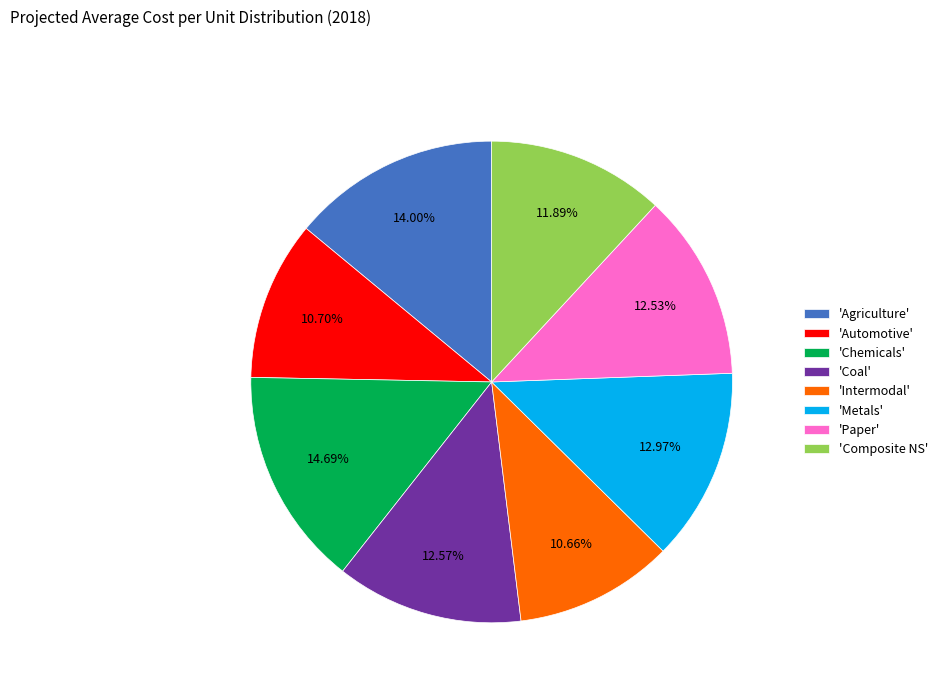

Is there any slice that represents more than half of the pie?

No